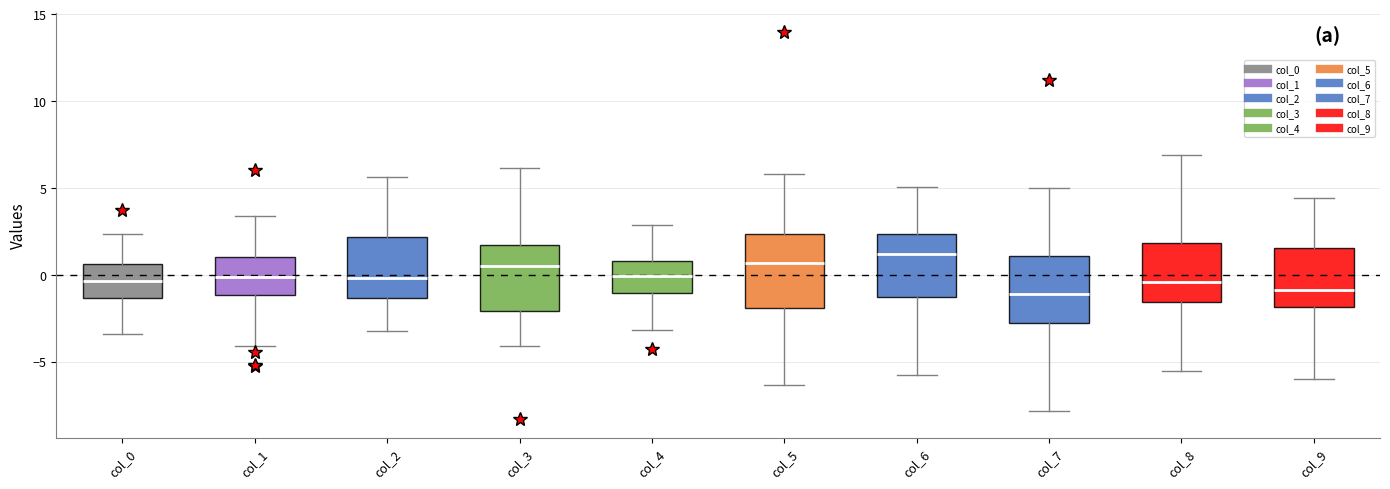

Reading left to right, transcribe this box plot: for each box, give where its median line is, the range the box spans, and where its two whiskers end, as read against the y-axis. The values are not printed on the chart, so give them approximately, as read against the axis.

col_0: median -0.5, box -1.5 to 0.5, whiskers -3.5 to 2.5
col_1: median 0.0, box -1.0 to 1.0, whiskers -4.0 to 3.5
col_2: median 0.0, box -1.5 to 2.0, whiskers -3.5 to 5.5
col_3: median 0.5, box -2.0 to 1.5, whiskers -4.0 to 6.0
col_4: median 0.0, box -1.0 to 1.0, whiskers -3.0 to 3.0
col_5: median 0.5, box -2.0 to 2.5, whiskers -6.5 to 6.0
col_6: median 1.0, box -1.5 to 2.5, whiskers -6.0 to 5.0
col_7: median -1.0, box -3.0 to 1.0, whiskers -8.0 to 5.0
col_8: median -0.5, box -1.5 to 2.0, whiskers -5.5 to 7.0
col_9: median -1.0, box -2.0 to 1.5, whiskers -6.0 to 4.5